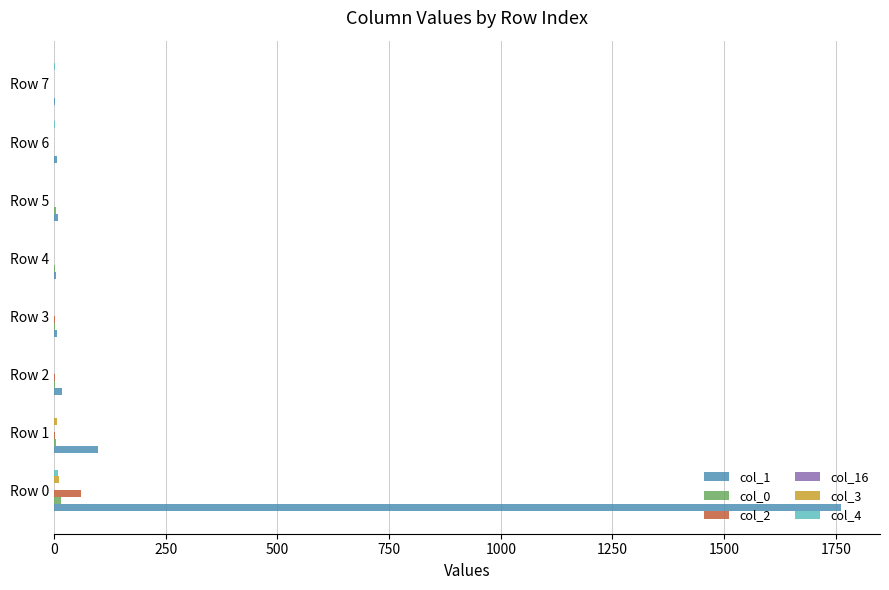

How many series are shown in this chart?

5